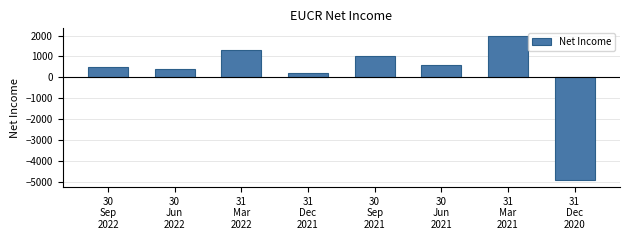

How many values are above zero?

7